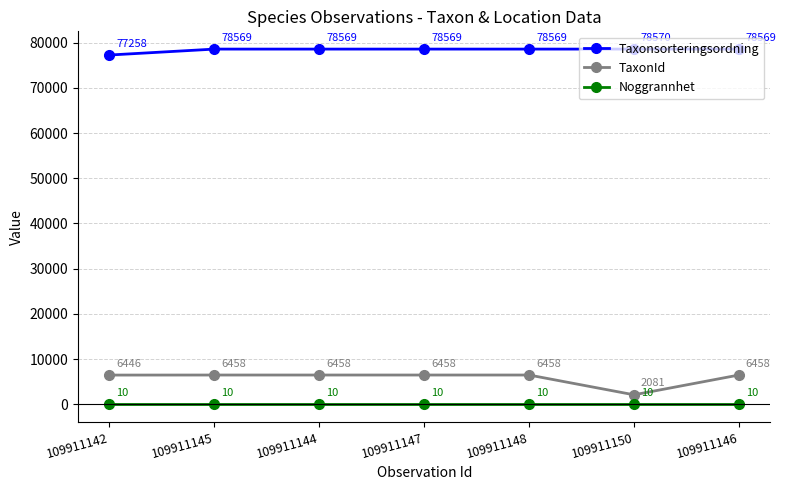

How many lines are shown in the chart?

3